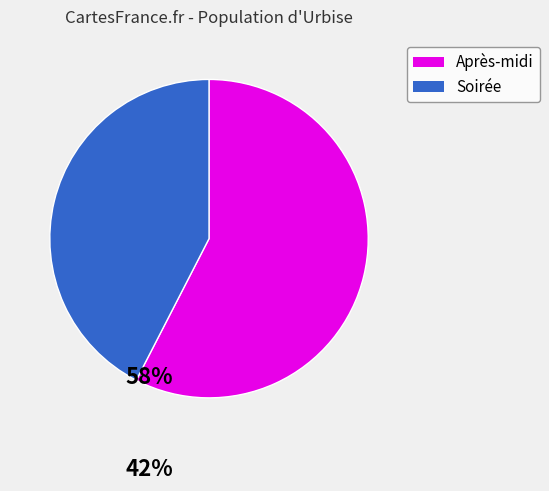

Count the number of slices in the pie.

2